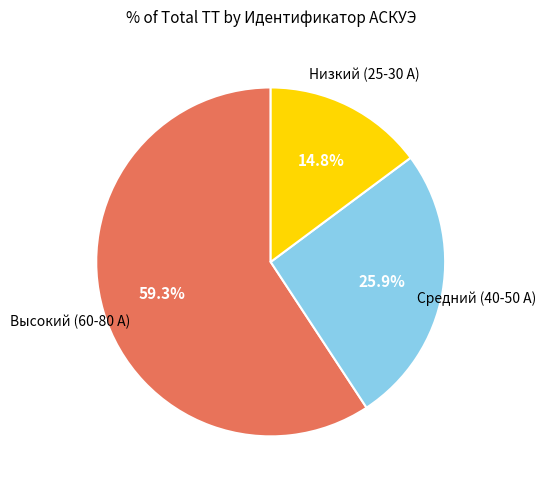

Does any single category account for the majority?

Yes